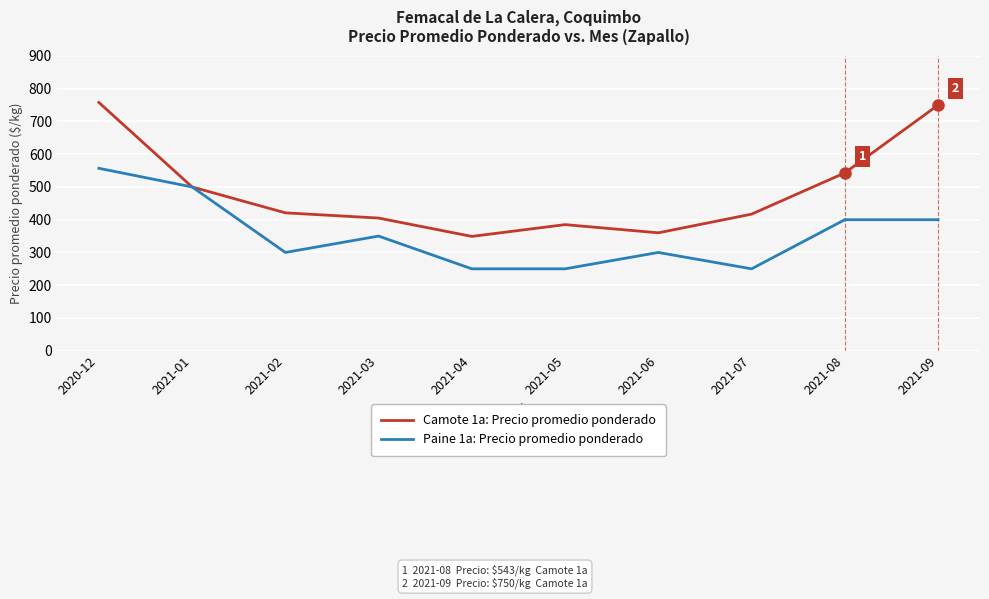

What are all the series names shown in the legend?

Camote 1a: Precio promedio ponderado, Paine 1a: Precio promedio ponderado